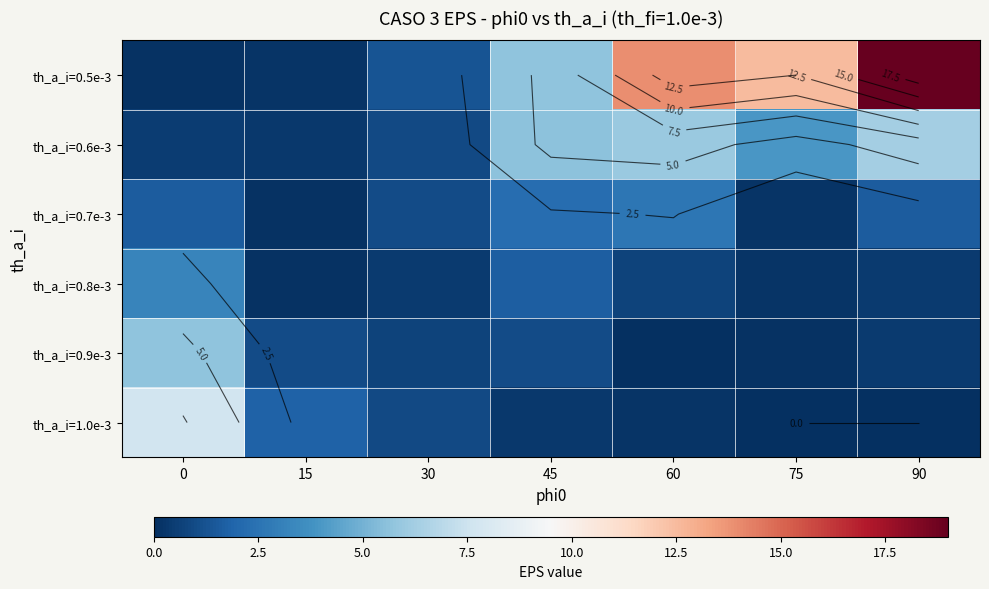

What is the sum of all th_a_i=0.7e-3 values?

9.4